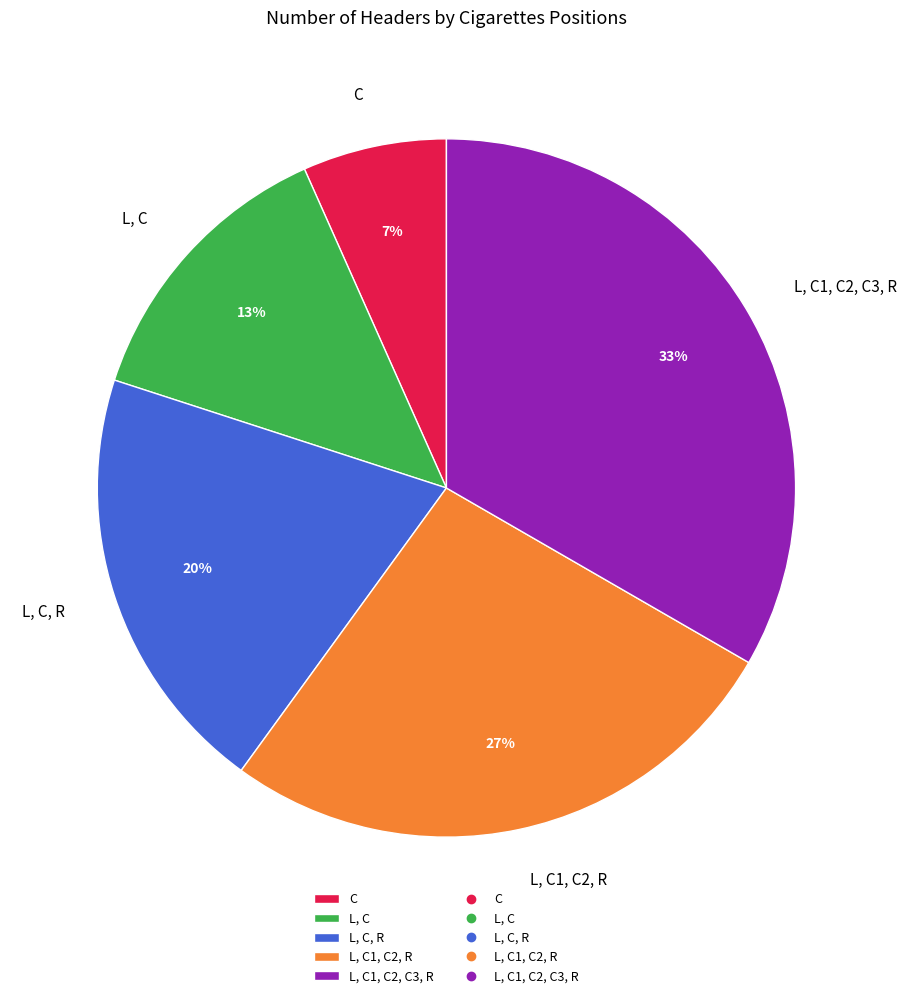

True or false: L, C1, C2, R accounts for 27% of the total.

True